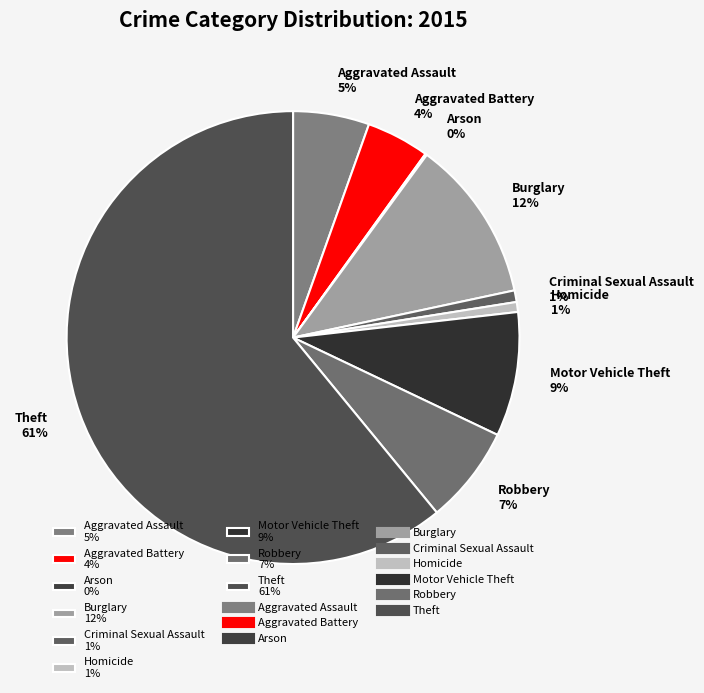

Which slice is the largest?

Theft